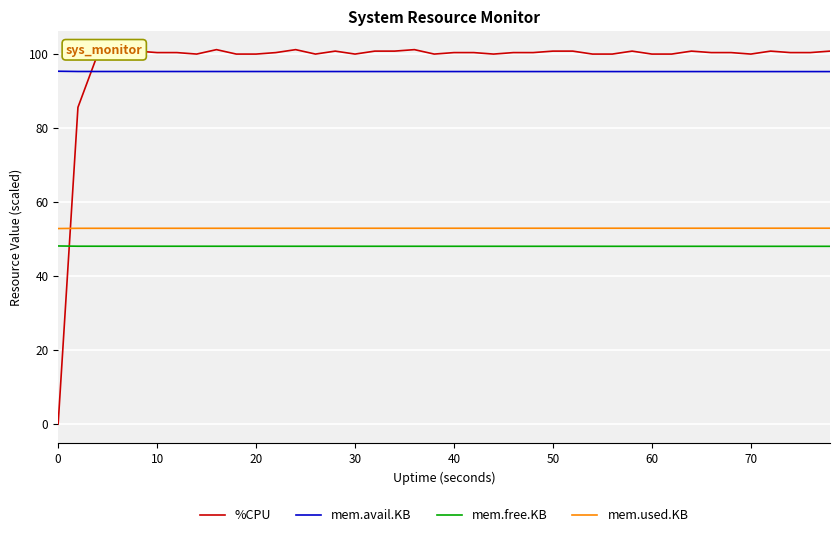

True or false: mem.avail.KB and mem.used.KB intersect in this chart.

False